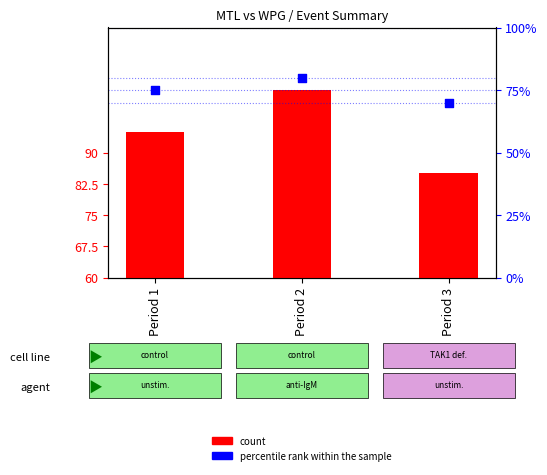

What is the change in value from Period 1 to Period 2?

+5